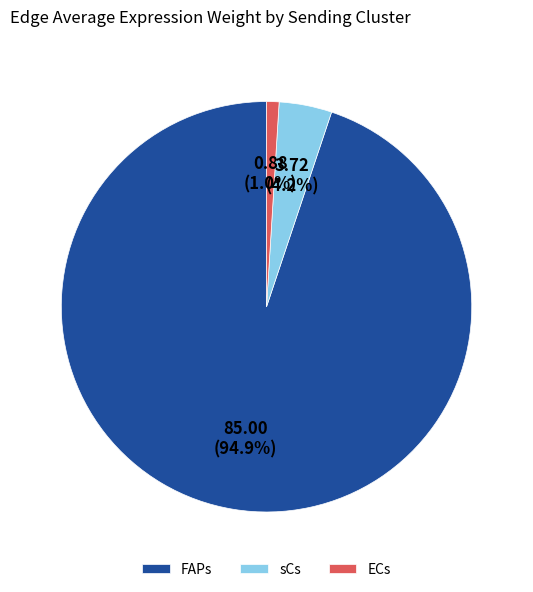

Rank the categories by value from lowest to highest.

ECs, sCs, FAPs